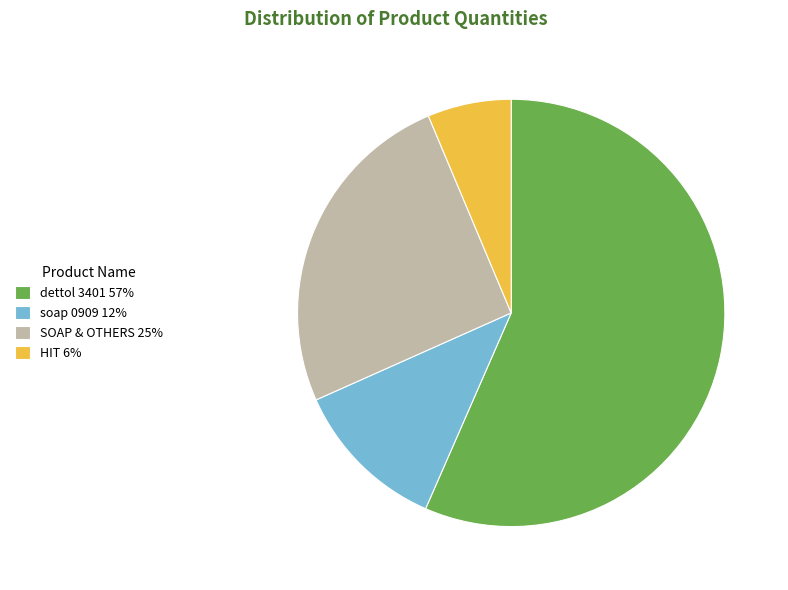

What is the largest slice in the pie chart?

dettol 3401